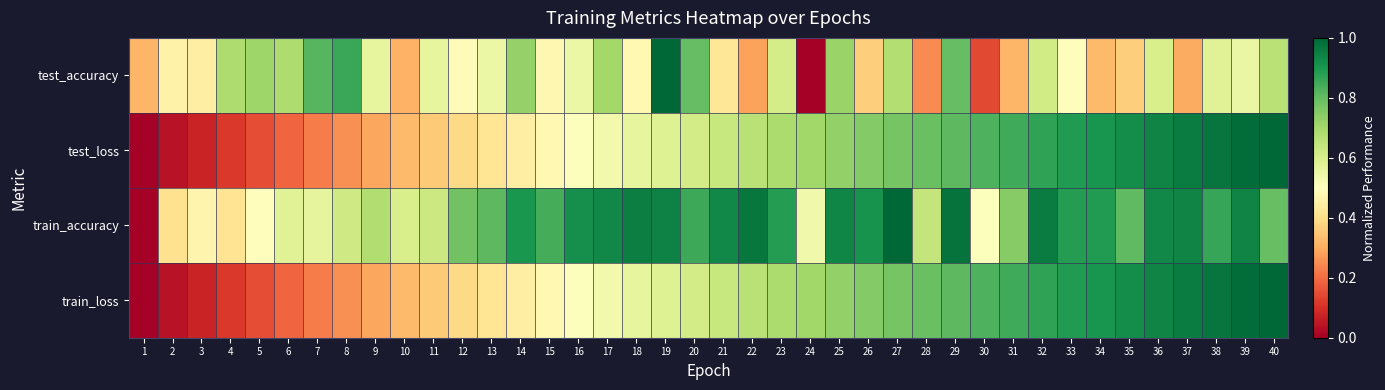

Reading left to right, transcribe all the data shown in this chart.

test_accuracy: 1=0.3	2=0.5	3=0.4	4=0.7	5=0.7	6=0.7	7=0.8	8=0.9	9=0.6	10=0.3	11=0.6	12=0.5	13=0.5	14=0.7	15=0.5	16=0.5	17=0.7	18=0.5	19=1.0	20=0.8	21=0.4	22=0.3	23=0.6	24=0.0	25=0.7	26=0.4	27=0.7	28=0.2	29=0.8	30=0.1	31=0.3	32=0.6	33=0.5	34=0.3	35=0.4	36=0.6	37=0.3	38=0.6	39=0.6	40=0.7
test_loss: 1=0.0	2=0.0	3=0.1	4=0.1	5=0.2	6=0.2	7=0.2	8=0.3	9=0.3	10=0.3	11=0.4	12=0.4	13=0.4	14=0.4	15=0.5	16=0.5	17=0.5	18=0.6	19=0.6	20=0.6	21=0.6	22=0.7	23=0.7	24=0.7	25=0.7	26=0.8	27=0.8	28=0.8	29=0.8	30=0.8	31=0.9	32=0.9	33=0.9	34=0.9	35=0.9	36=0.9	37=1.0	38=1.0	39=1.0	40=1.0
train_accuracy: 1=0.0	2=0.4	3=0.5	4=0.4	5=0.5	6=0.6	7=0.6	8=0.6	9=0.7	10=0.6	11=0.6	12=0.8	13=0.8	14=0.9	15=0.8	16=0.9	17=0.9	18=1.0	19=0.9	20=0.9	21=0.9	22=1.0	23=0.9	24=0.5	25=0.9	26=0.9	27=1.0	28=0.6	29=1.0	30=0.5	31=0.7	32=1.0	33=0.9	34=0.9	35=0.8	36=0.9	37=0.9	38=0.9	39=0.9	40=0.8
train_loss: 1=0.0	2=0.0	3=0.1	4=0.1	5=0.2	6=0.2	7=0.2	8=0.3	9=0.3	10=0.3	11=0.4	12=0.4	13=0.4	14=0.4	15=0.5	16=0.5	17=0.5	18=0.6	19=0.6	20=0.6	21=0.6	22=0.7	23=0.7	24=0.7	25=0.7	26=0.8	27=0.8	28=0.8	29=0.8	30=0.8	31=0.9	32=0.9	33=0.9	34=0.9	35=0.9	36=0.9	37=1.0	38=1.0	39=1.0	40=1.0